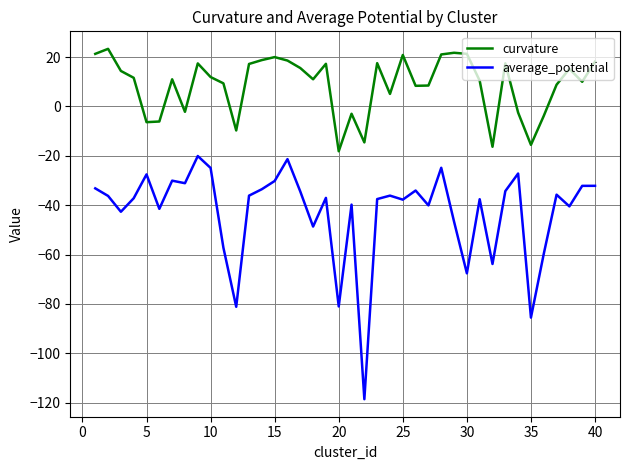

True or false: curvature and average_potential intersect in this chart.

False